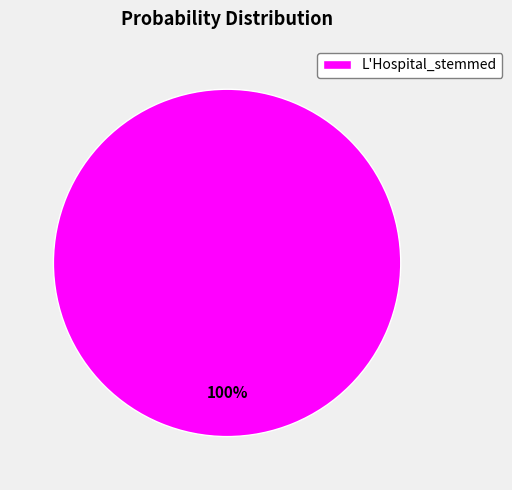

Count the number of slices in the pie.

1